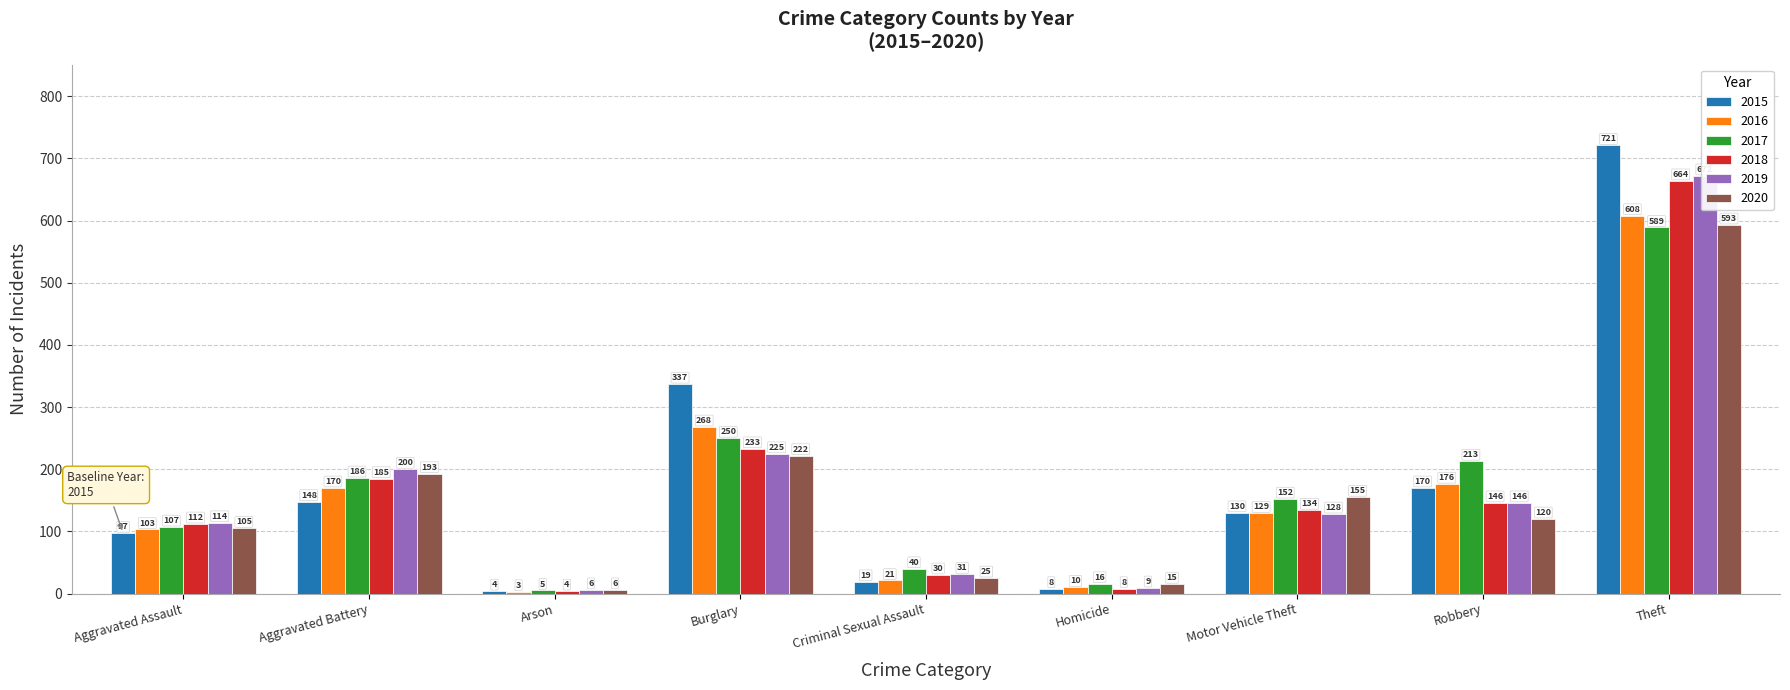

Reading left to right, list all the values displayed in this chart.

2015: Aggravated Assault=97	Aggravated Battery=148	Arson=4	Burglary=337	Criminal Sexual Assault=19	Homicide=8	Motor Vehicle Theft=130	Robbery=170	Theft=721
2016: Aggravated Assault=103	Aggravated Battery=170	Arson=3	Burglary=268	Criminal Sexual Assault=21	Homicide=10	Motor Vehicle Theft=129	Robbery=176	Theft=608
2017: Aggravated Assault=107	Aggravated Battery=186	Arson=5	Burglary=250	Criminal Sexual Assault=40	Homicide=16	Motor Vehicle Theft=152	Robbery=213	Theft=589
2018: Aggravated Assault=112	Aggravated Battery=185	Arson=4	Burglary=233	Criminal Sexual Assault=30	Homicide=8	Motor Vehicle Theft=134	Robbery=146	Theft=664
2019: Aggravated Assault=114	Aggravated Battery=200	Arson=6	Burglary=225	Criminal Sexual Assault=31	Homicide=9	Motor Vehicle Theft=128	Robbery=146	Theft=672
2020: Aggravated Assault=105	Aggravated Battery=193	Arson=6	Burglary=222	Criminal Sexual Assault=25	Homicide=15	Motor Vehicle Theft=155	Robbery=120	Theft=593